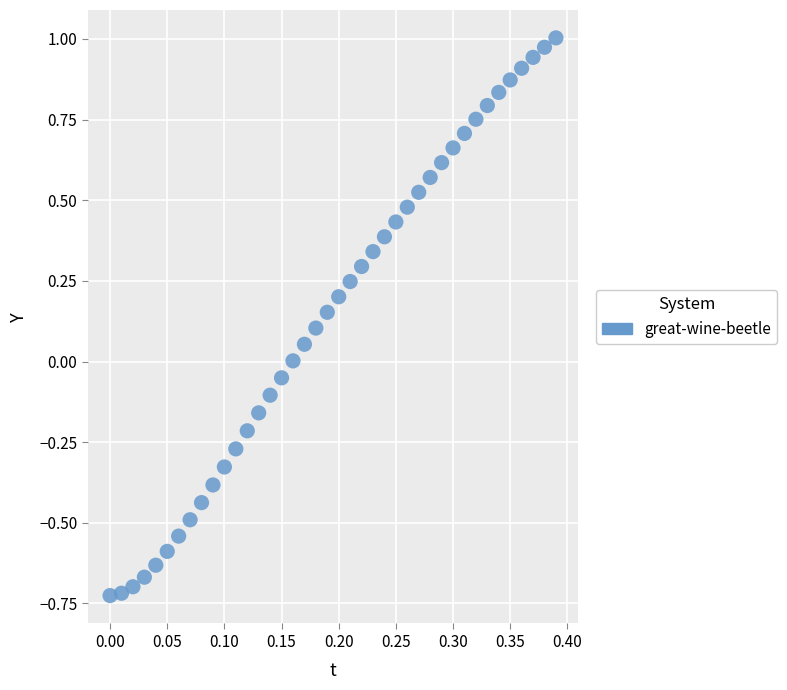

What is the range of Y values (max minus min)?

1.7